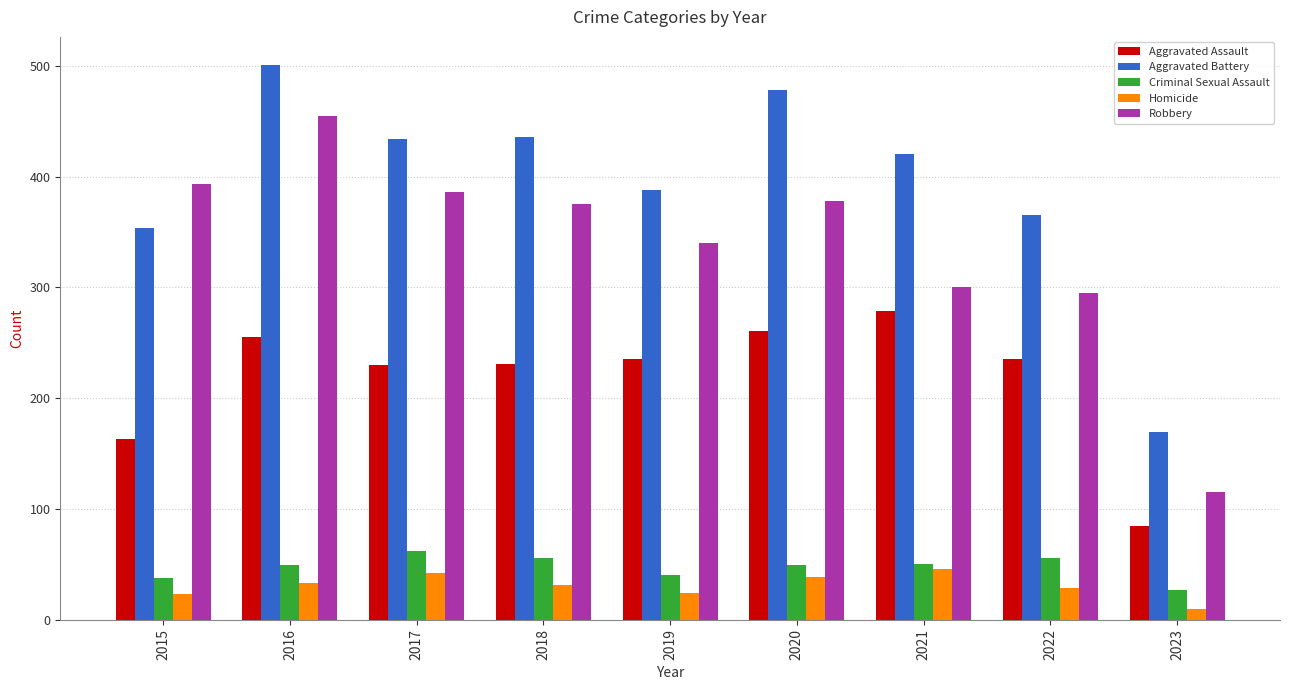

What is the sum of all Homicide values?

277